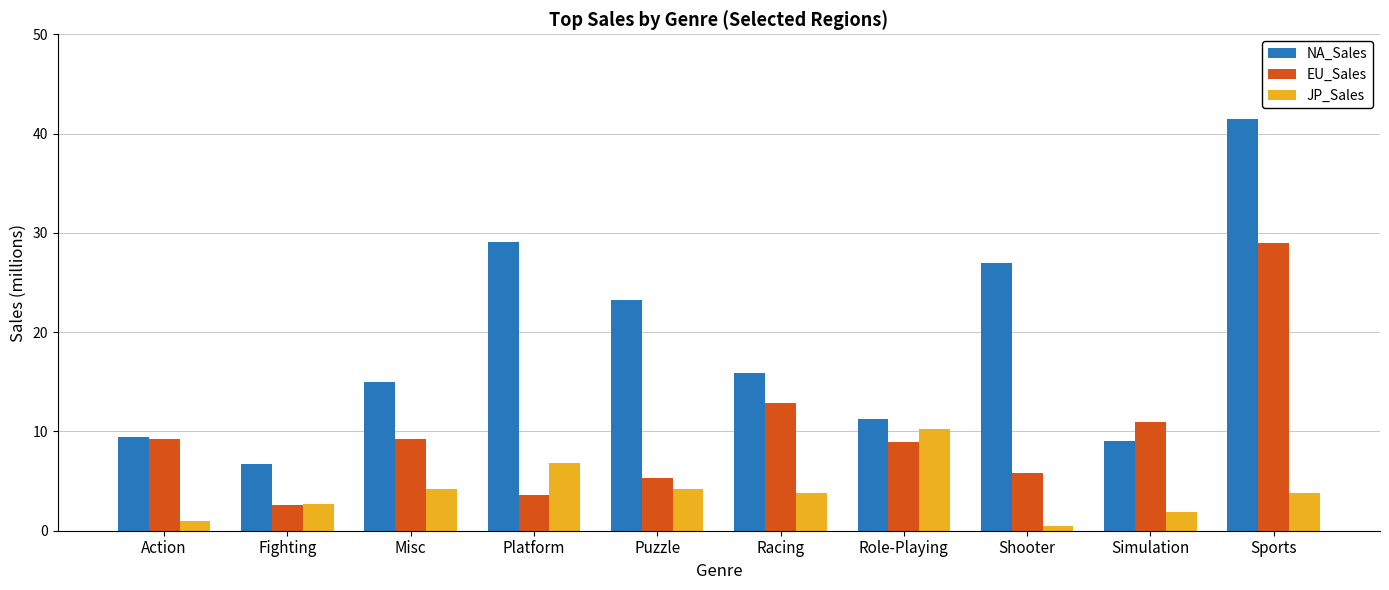

How many series are shown in this chart?

3